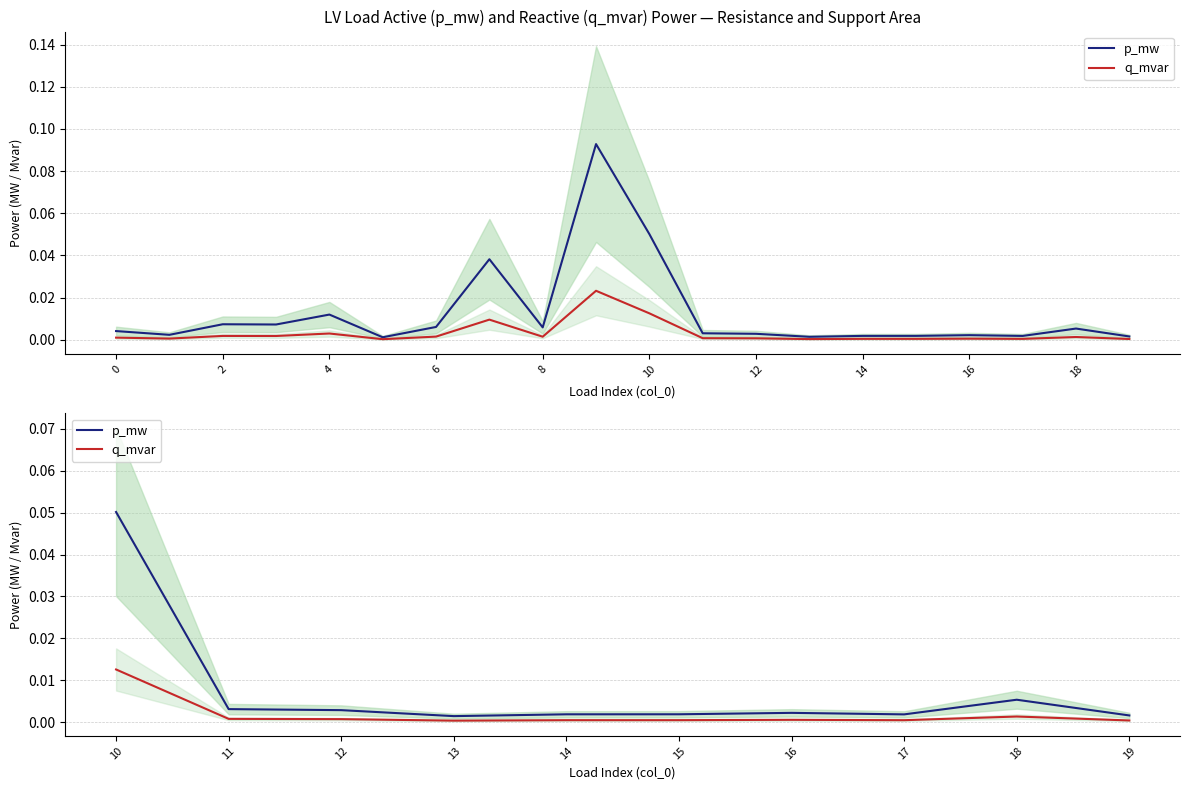

List the series in order of their peak value, highest first.

p_mw, q_mvar